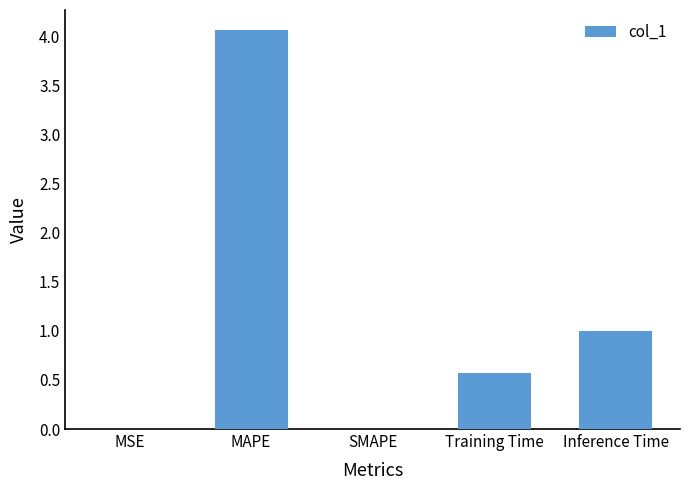

Read the value at Training Time.

0.6